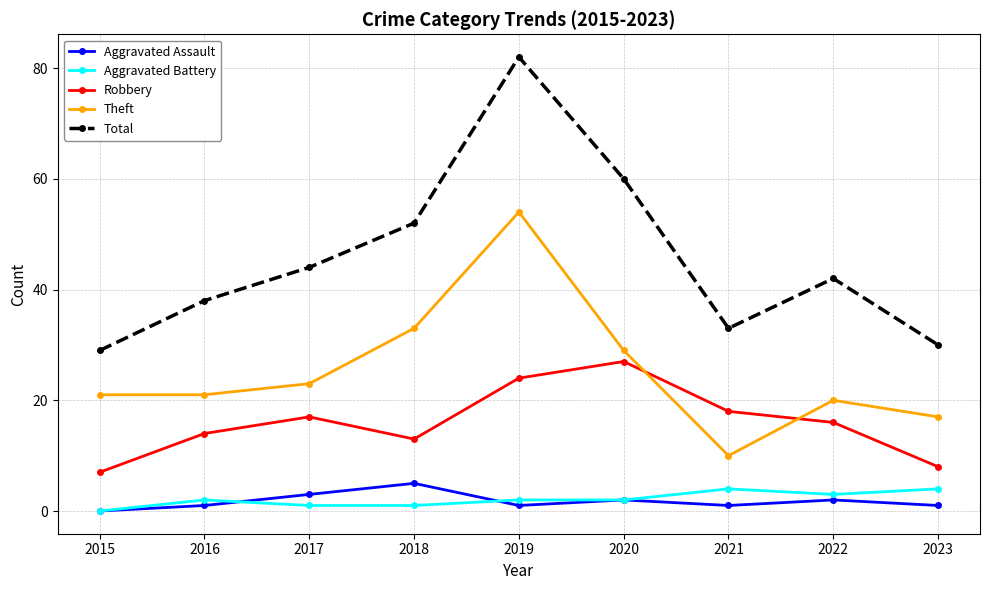

How many positive values does the Aggravated Assault series have?

8